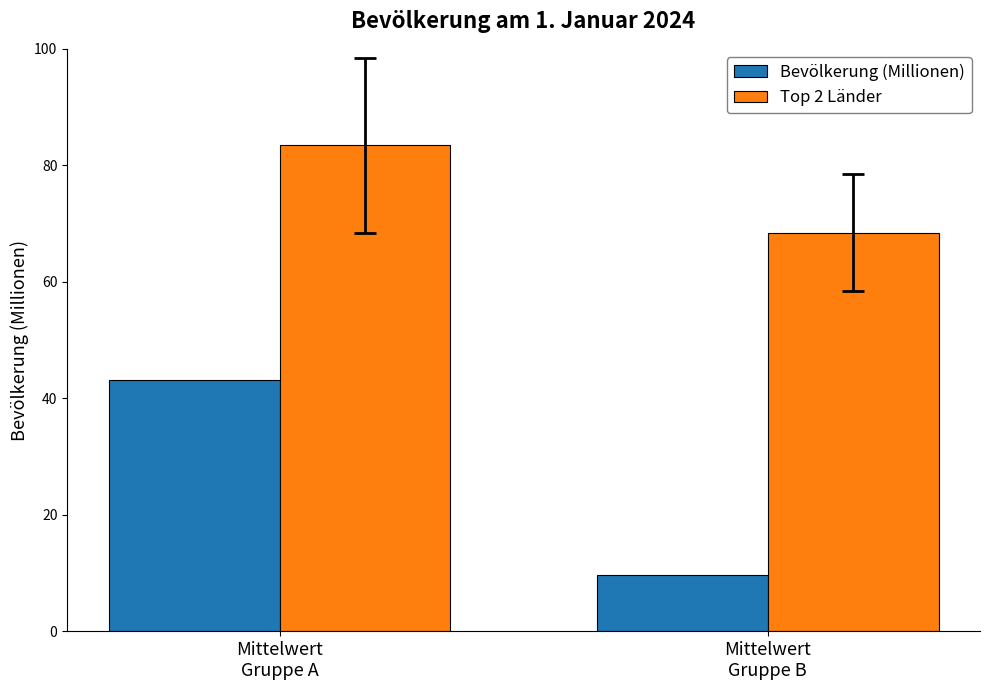

At which label does Bevölkerung (Millionen) first exceed 43?

Mittelwert
Gruppe A